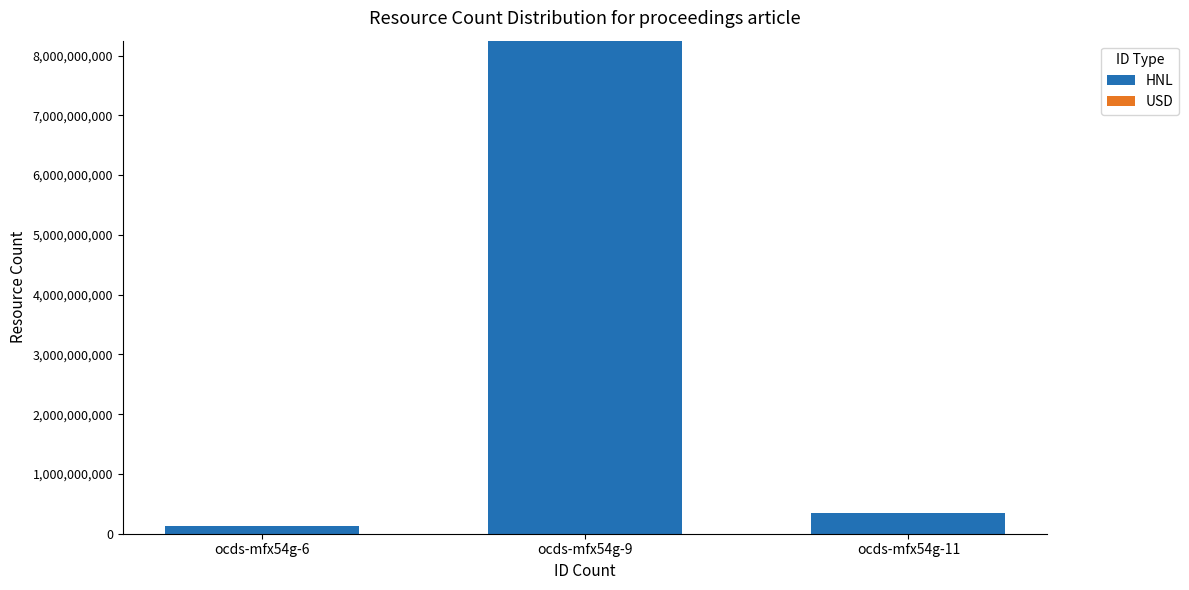

What is the value of the 3rd bar from the left?

344000000